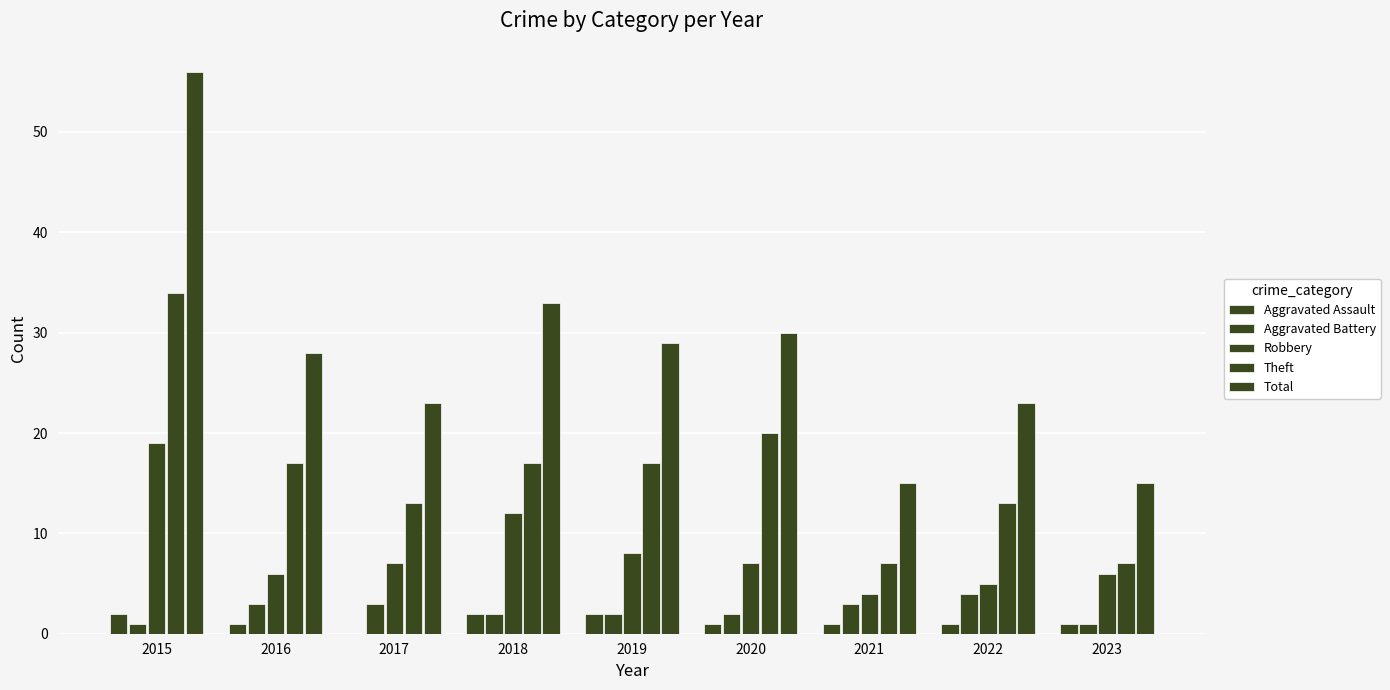

How many Theft values are between 13 and 17?

5